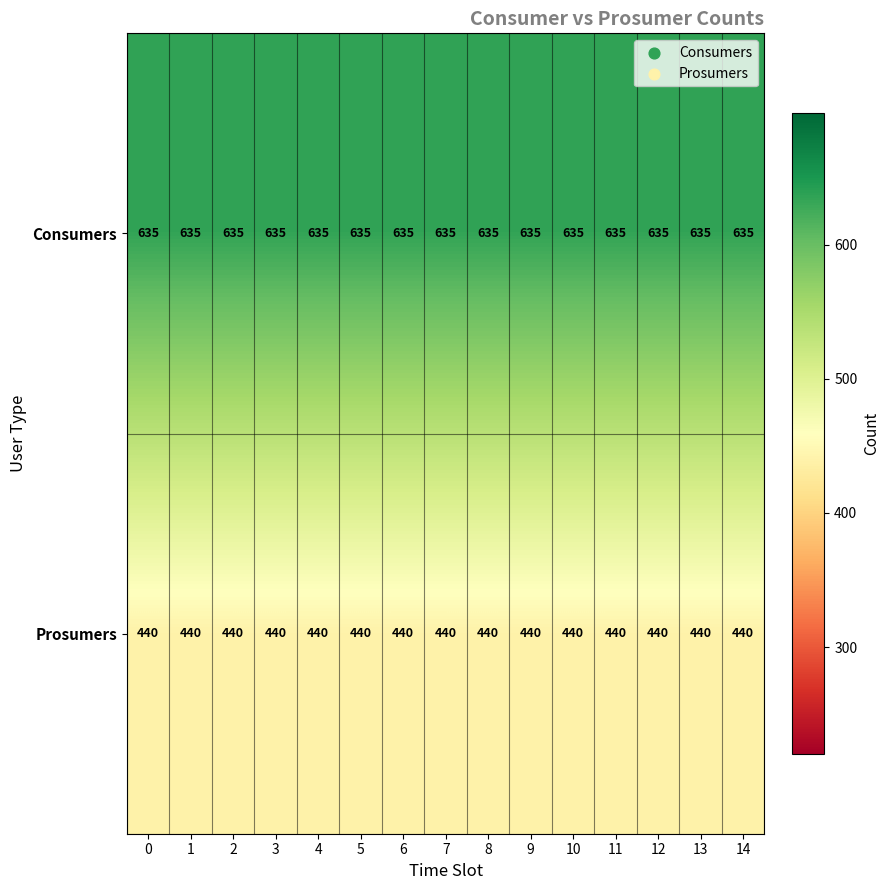

What is the difference between the highest and lowest values at 13?

195